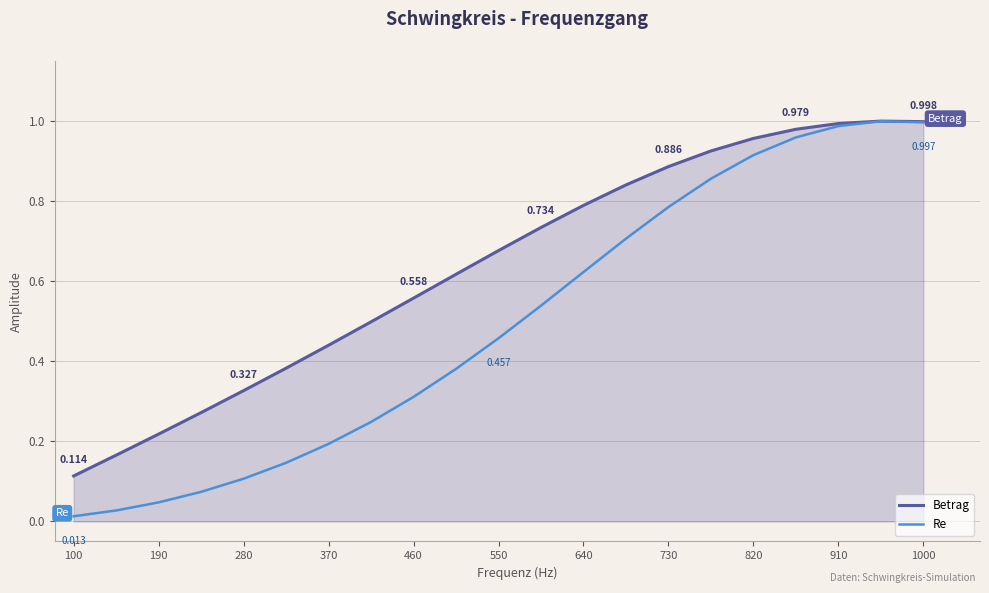

Which series has the largest total across all categories?

Betrag